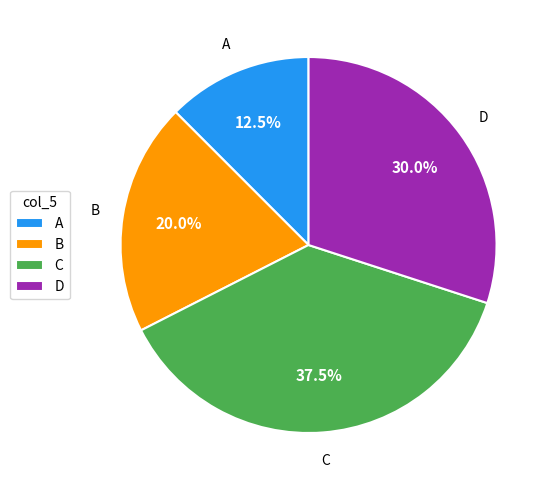

Which category has the smallest portion of the pie?

A